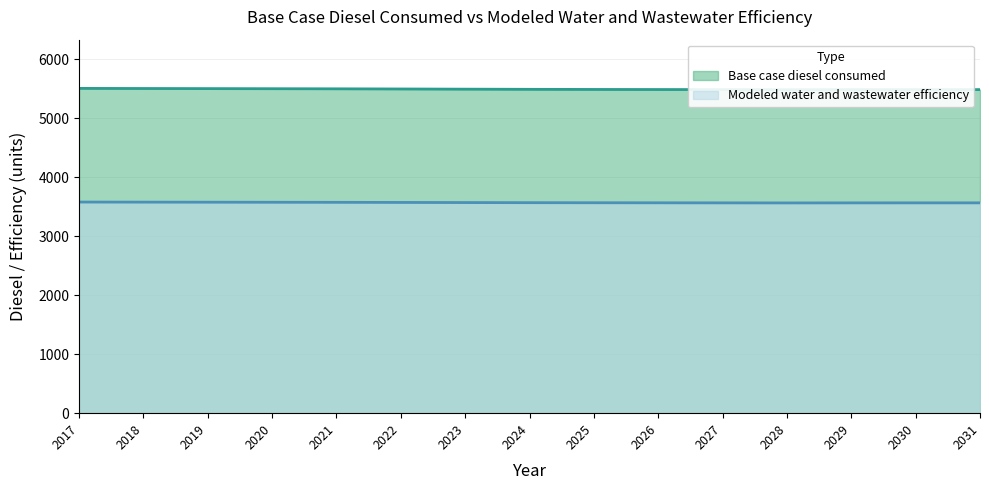

What is the approximate value of Base case diesel consumed at 2027?

5487.7